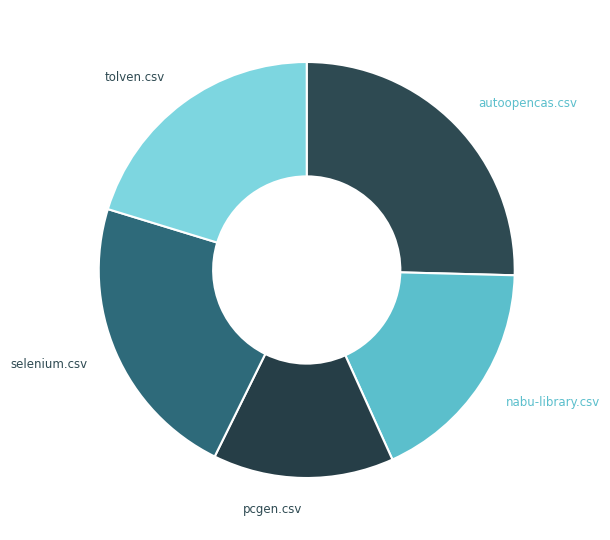

The selenium.csv slice represents 37% of the pie. True or false?

False